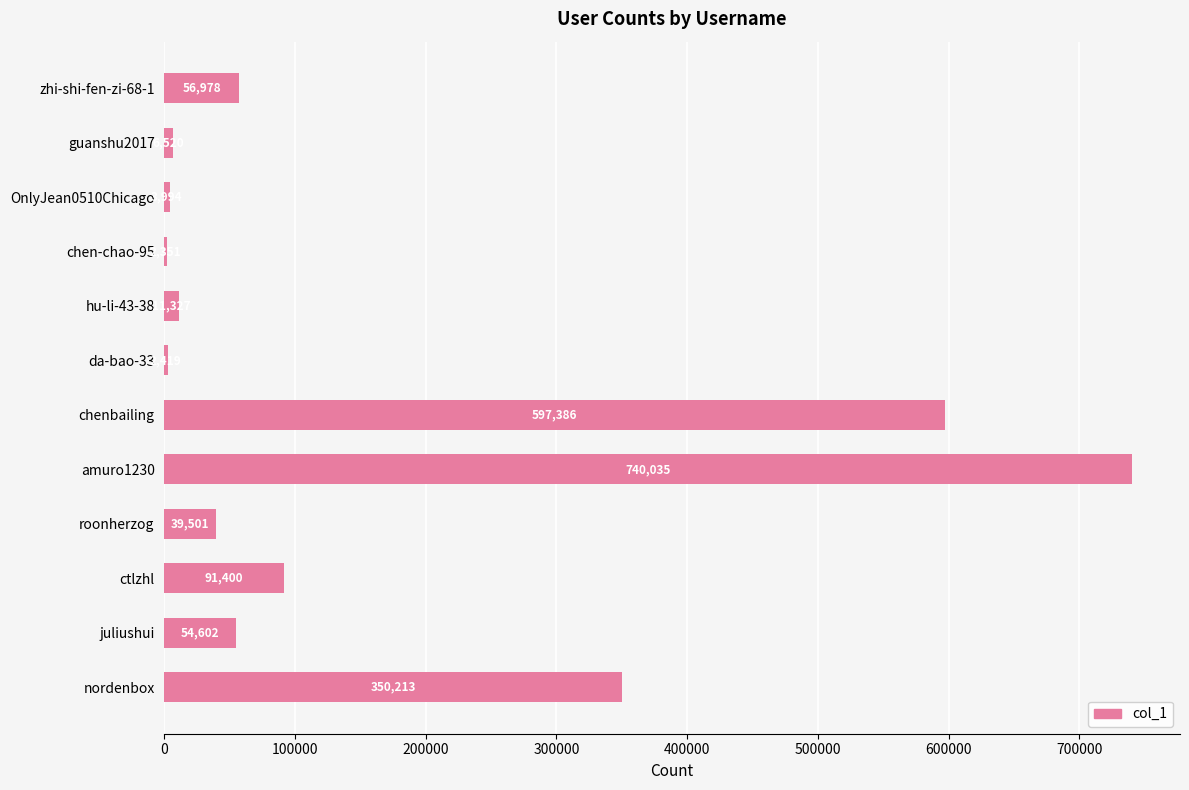

What is the difference between the maximum and second lowest values?

737616